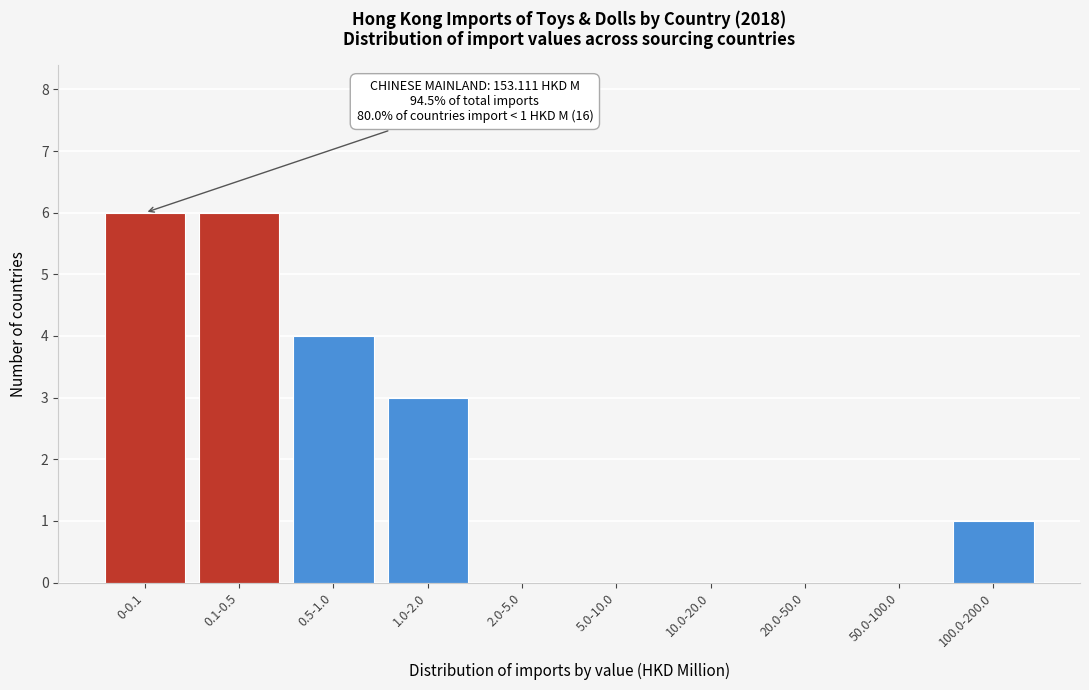

Reading right to left, what are all the values shown in this chart?

100.0-200.0=1	50.0-100.0=0	20.0-50.0=0	10.0-20.0=0	5.0-10.0=0	2.0-5.0=0	1.0-2.0=3	0.5-1.0=4	0.1-0.5=6	0-0.1=6